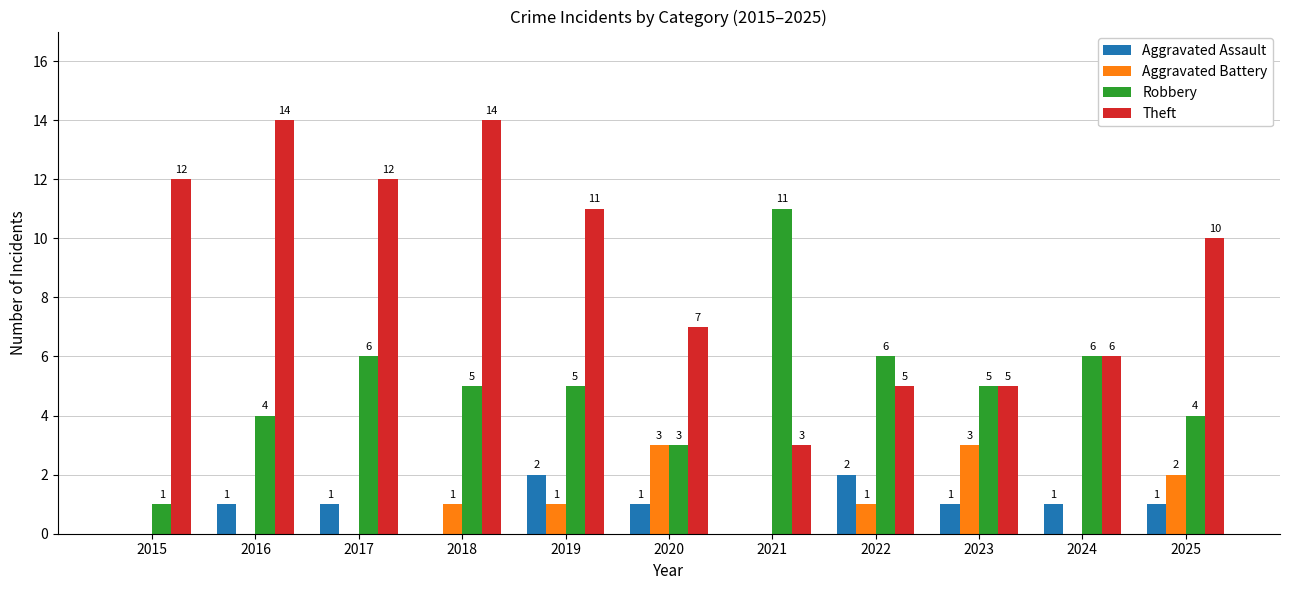

What is the total value across all series at 2025?

17